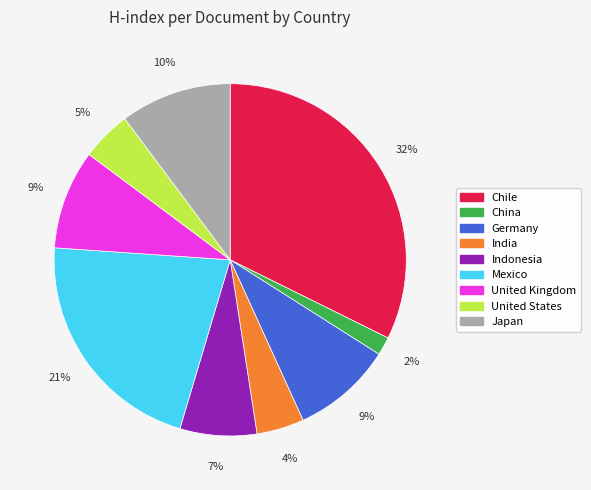

Which slice is the smallest?

China